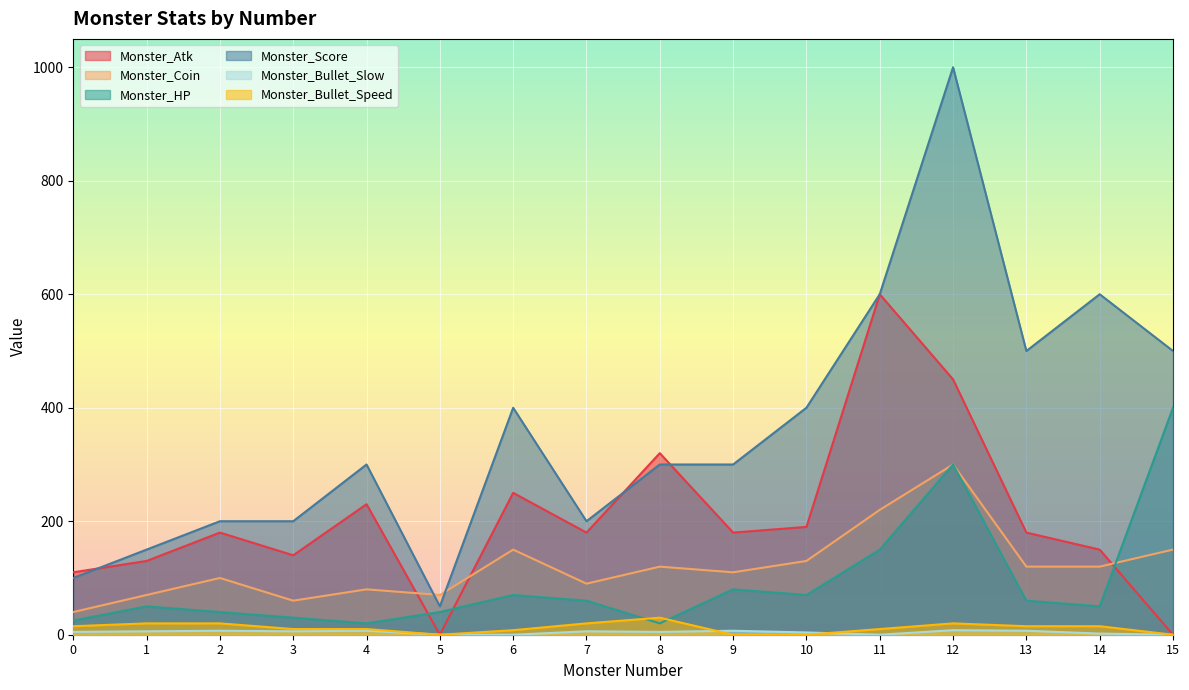

What is the total value across all series at 1?

426